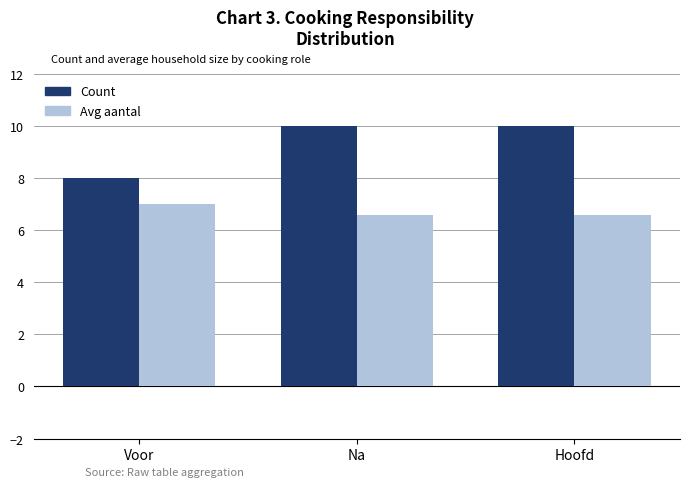

What is the average value of the Avg aantal series?

6.7